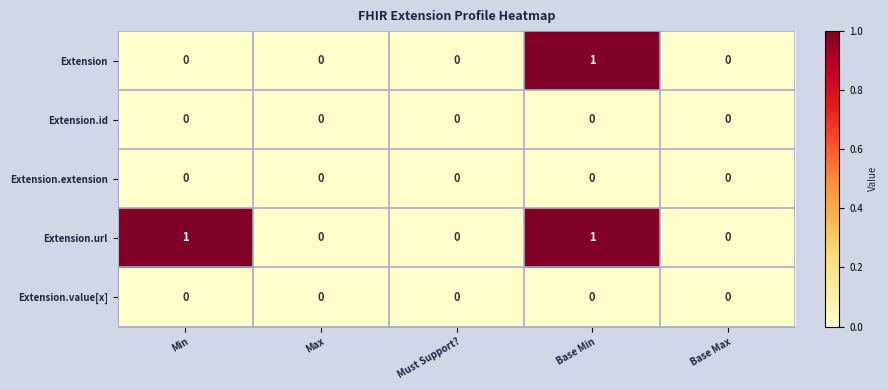

At which category is the sum across all series the highest?

Base Min